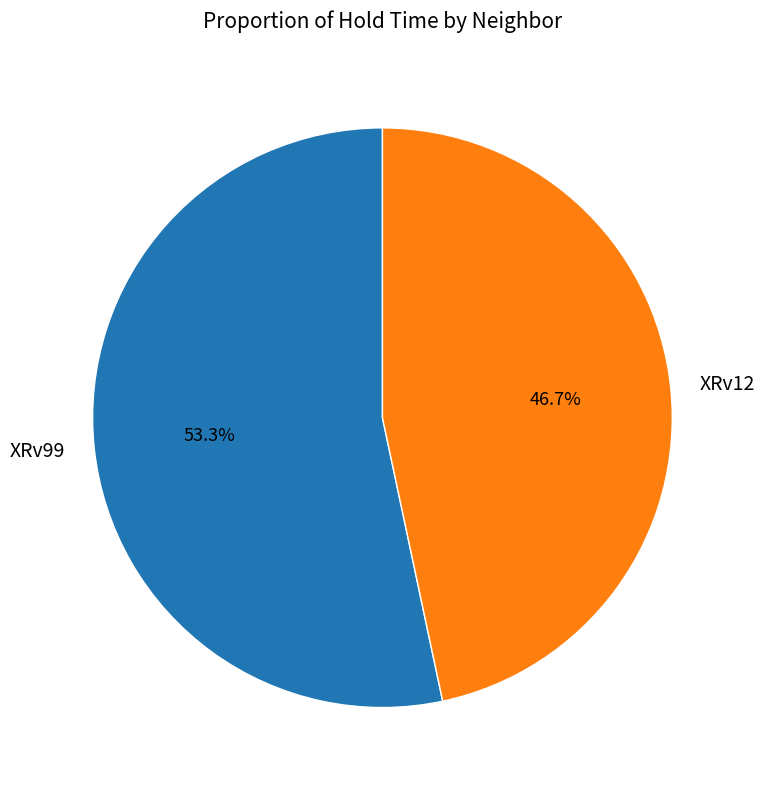

How many slices are in this pie chart?

2